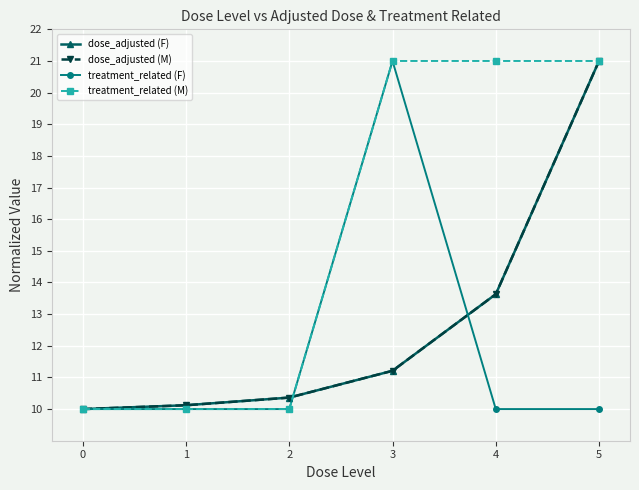

Does the chart have visible grid lines?

Yes